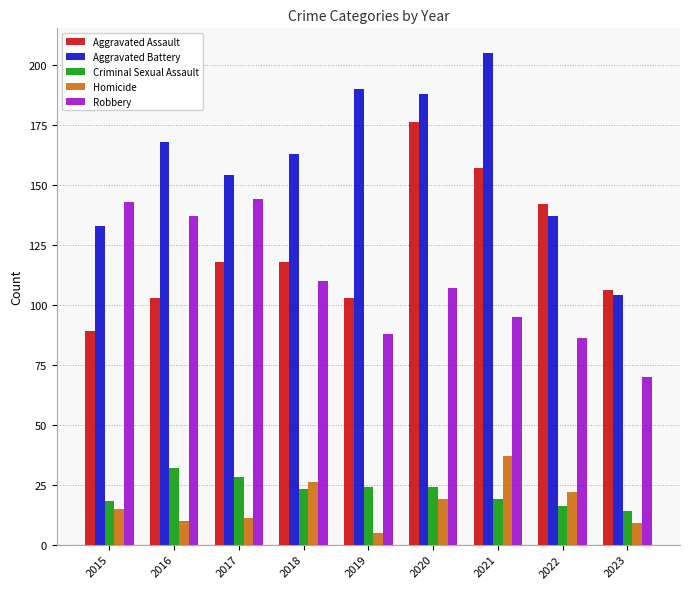

What is the value of the Homicide bar at the 7th from the left?

37